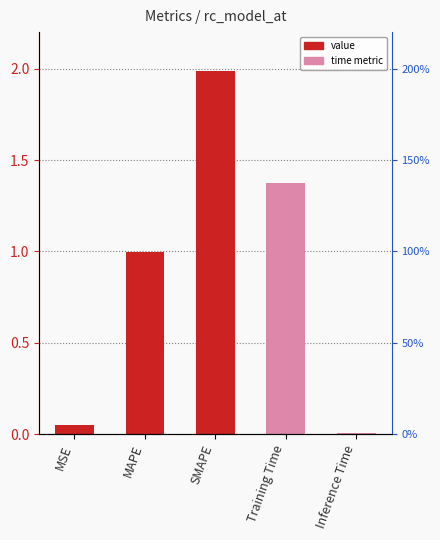

What is the label of the 4th bar from the left?

Training Time